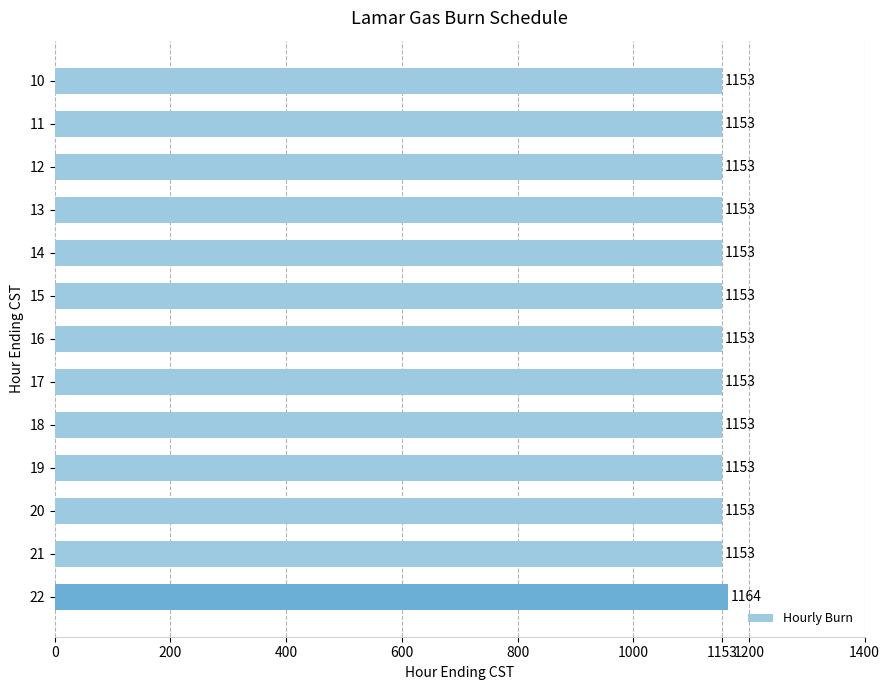

What is the minimum value shown in the chart?

1153